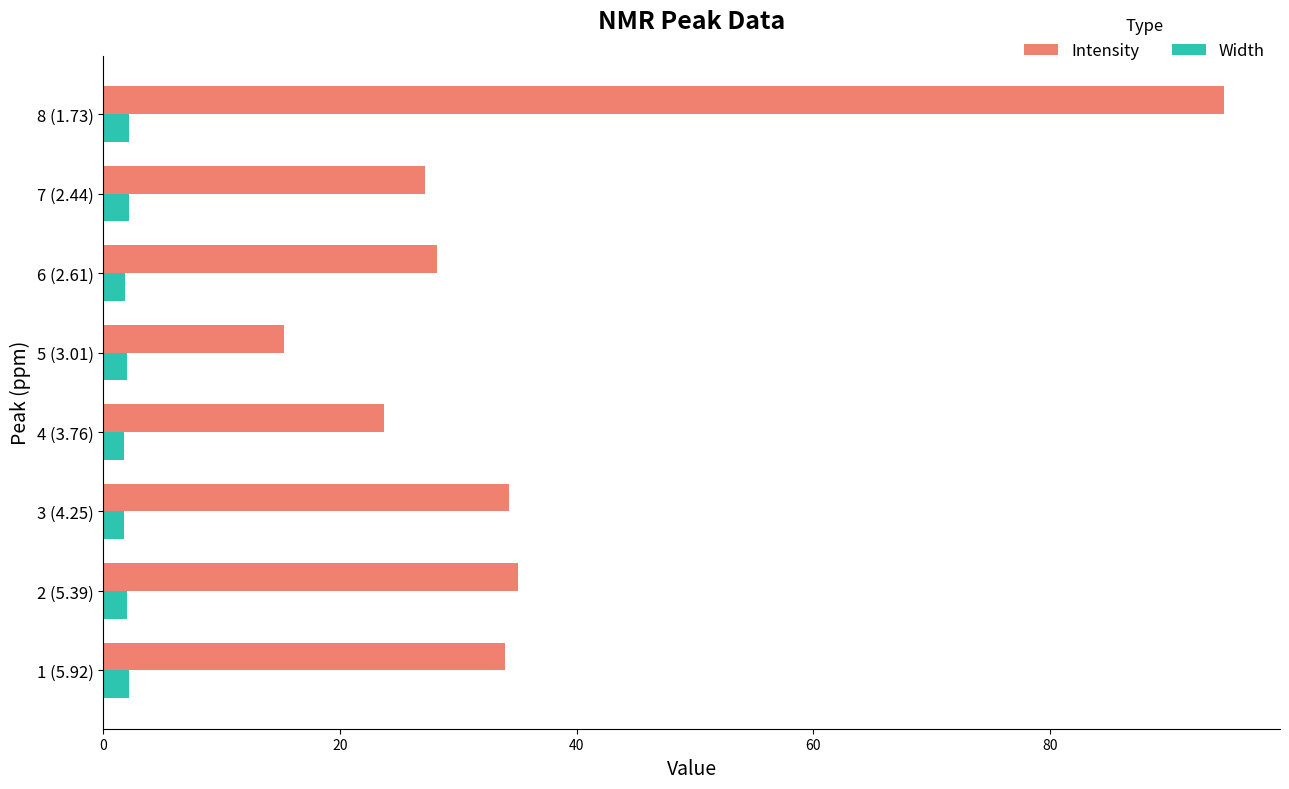

Between 3 (4.25) and 8 (1.73), which series saw the biggest shift?

Intensity